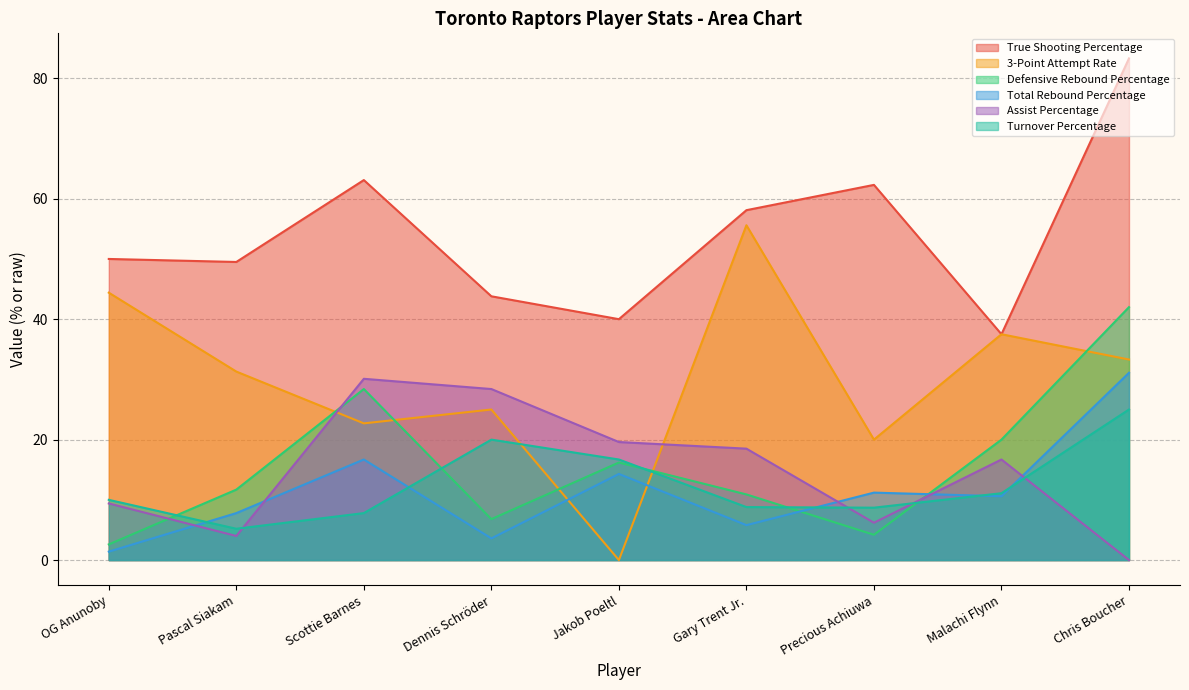

Where is the first local minimum for Turnover Percentage?

Pascal Siakam